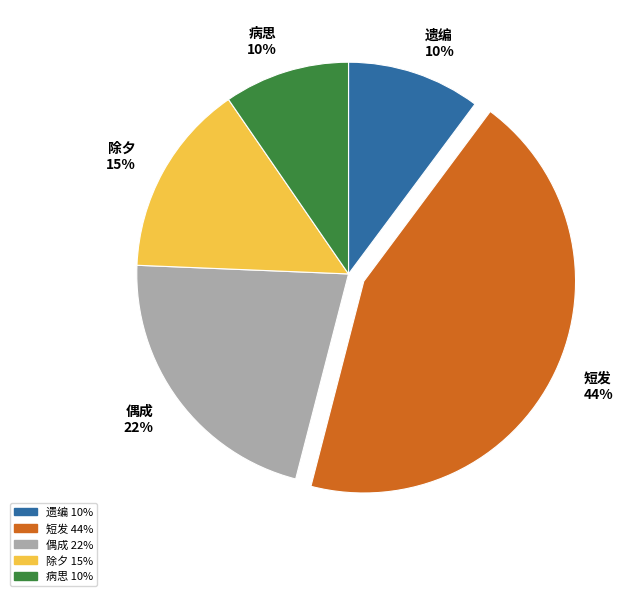

Is there a majority slice in this chart?

No